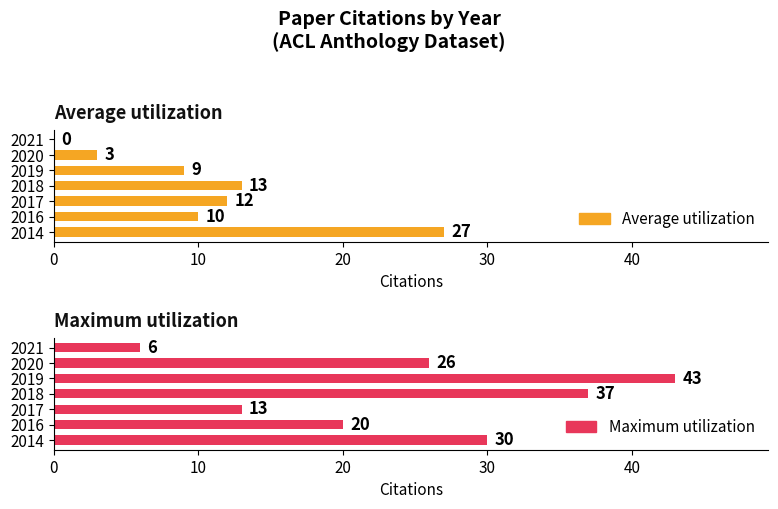

What position from the left is 30?

4